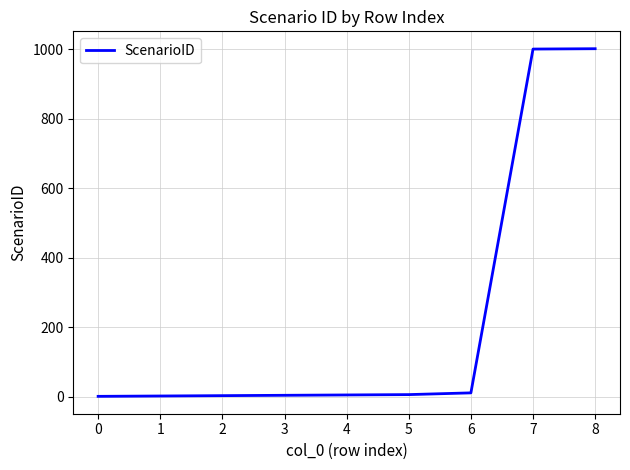

How many lines are shown in the chart?

1